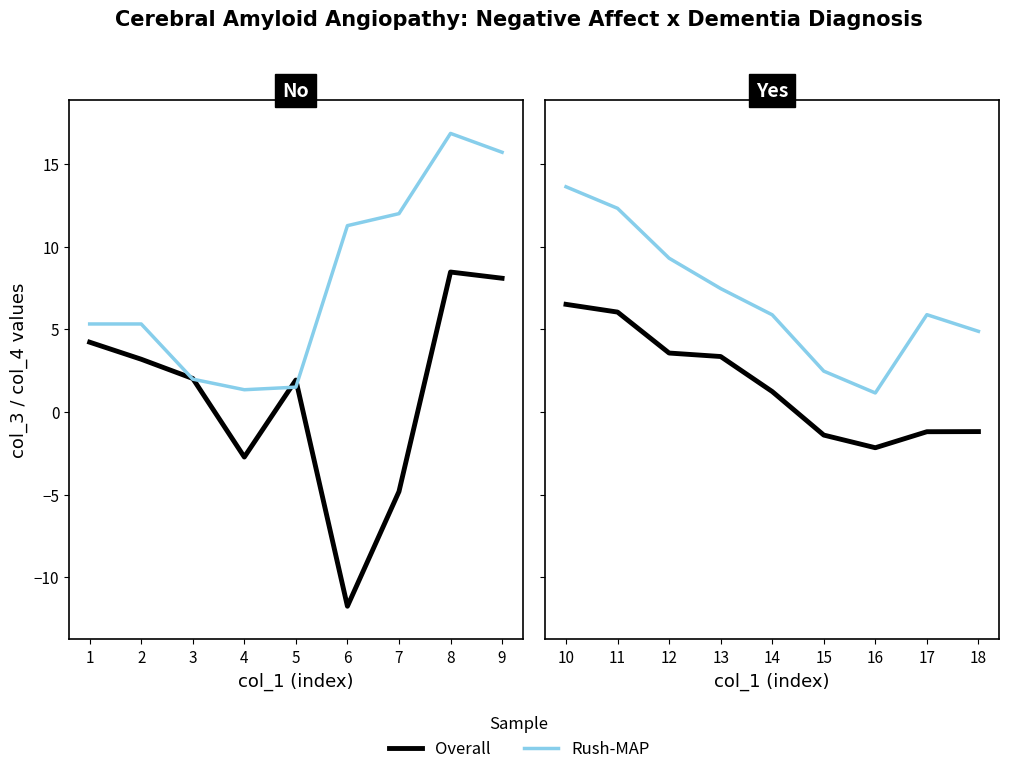

What is the difference between the maximum and minimum values in the Rush-MAP series?

12.5